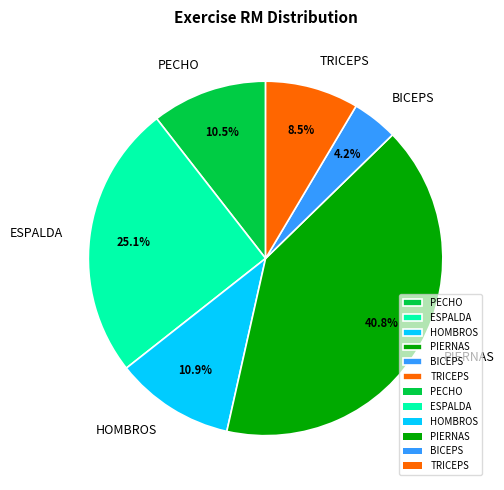

To the nearest percent, what is the difference between the largest and smallest slice percentages?

37%